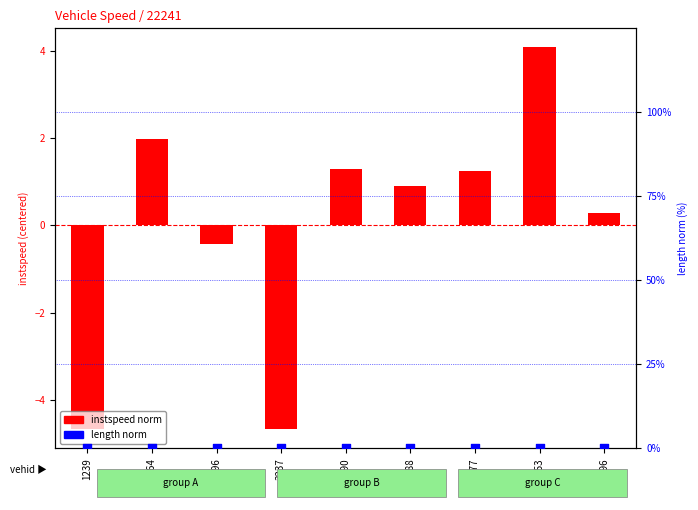

Which series reaches the minimum Y coordinate?

instspeed norm